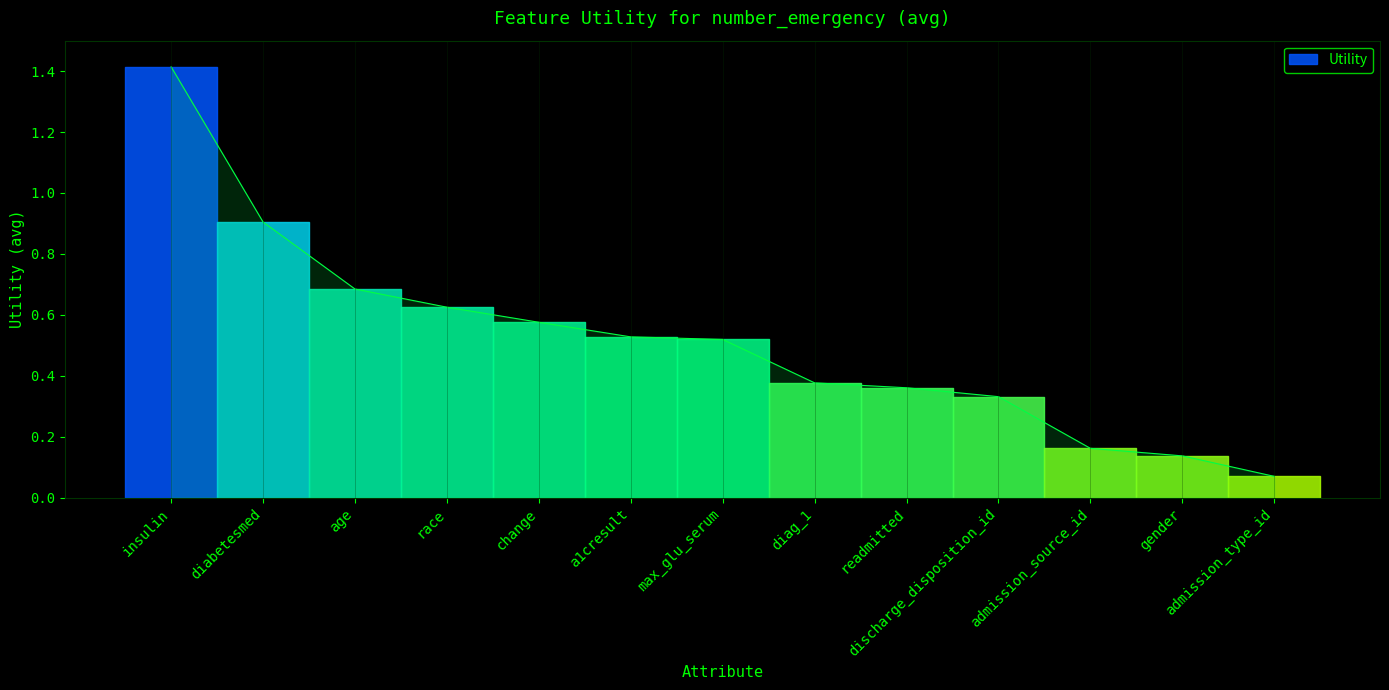

What is the value of the 8th point from the left?

0.4